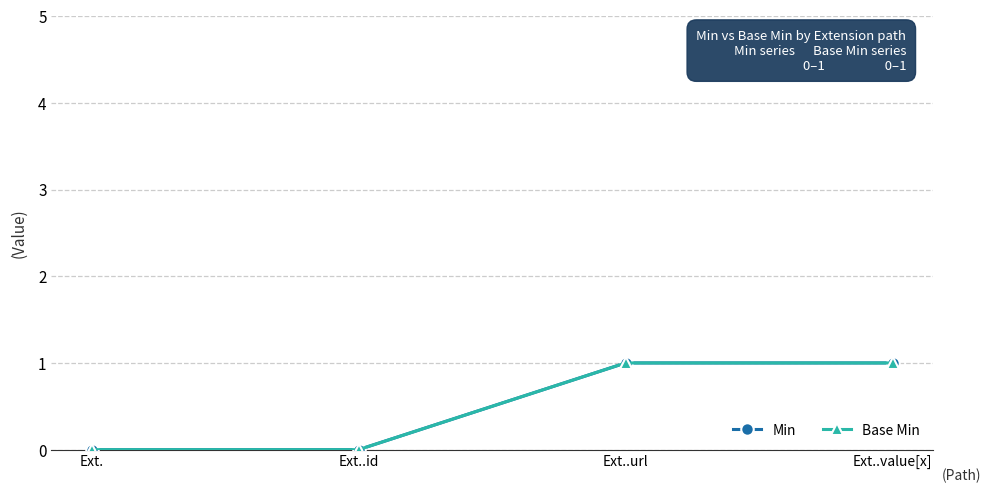

Rank the categories by Base Min value from highest to lowest.

Ext..url, Ext..value[x], Ext., Ext..id